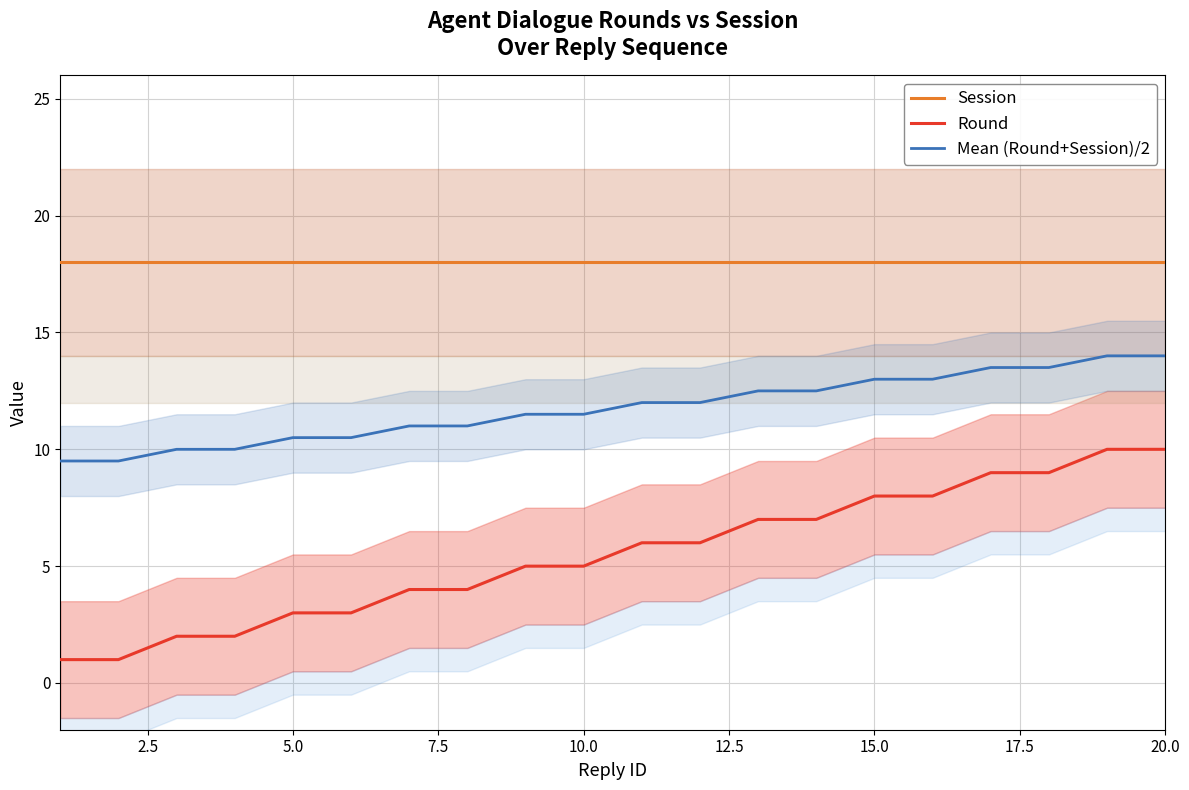

Count the number of categories in the chart.

20